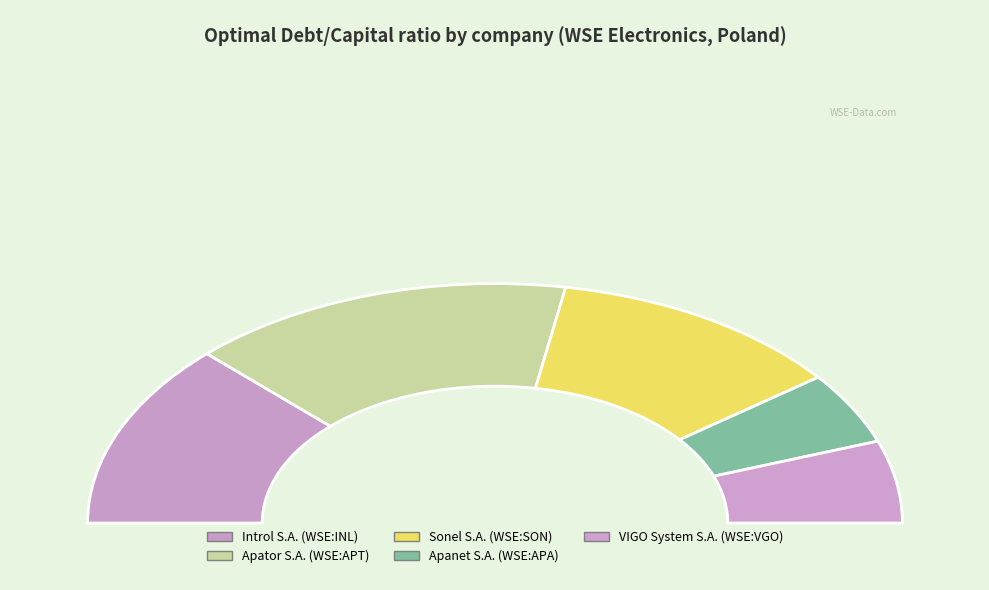

How many slices are in this pie chart?

5